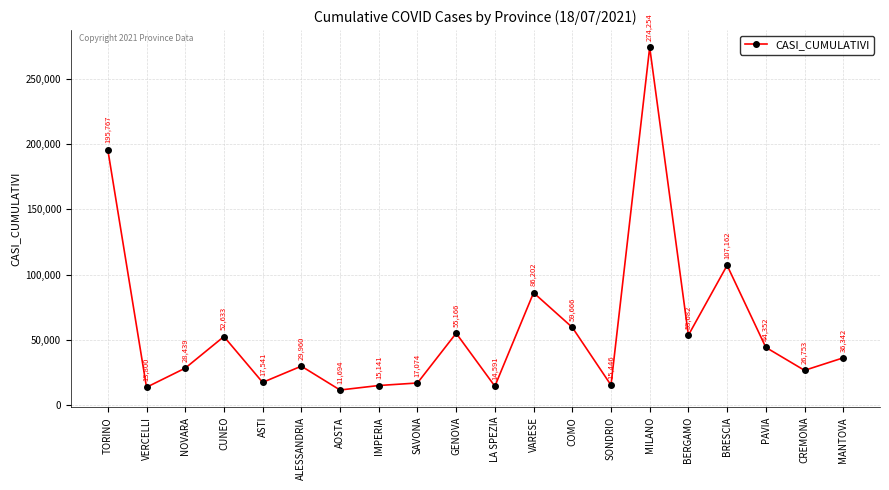

Reading left to right, extract all data points from this chart.

TORINO=195767	VERCELLI=13800	NOVARA=28439	CUNEO=52633	ASTI=17541	ALESSANDRIA=29960	AOSTA=11694	IMPERIA=15141	SAVONA=17074	GENOVA=55166	LA SPEZIA=14591	VARESE=86202	COMO=59666	SONDRIO=15446	MILANO=274254	BERGAMO=53682	BRESCIA=107162	PAVIA=44352	CREMONA=26753	MANTOVA=36342